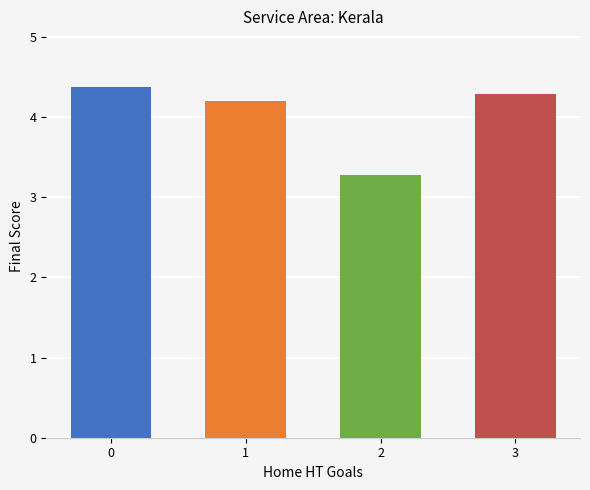

What is the value of the 2nd bar from the left?

4.2